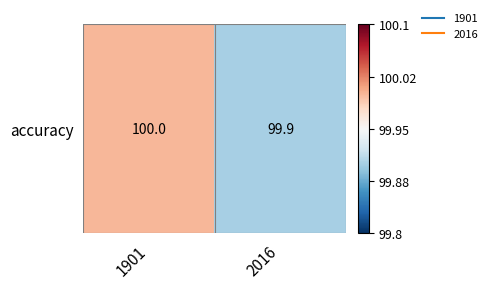

Reading left to right, extract all data points from this chart.

1901=100.0	2016=99.9